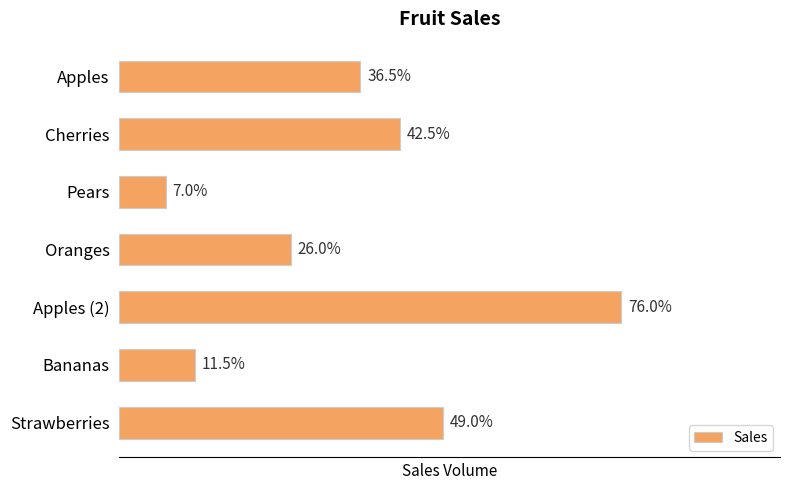

Does the chart contain any negative values?

No